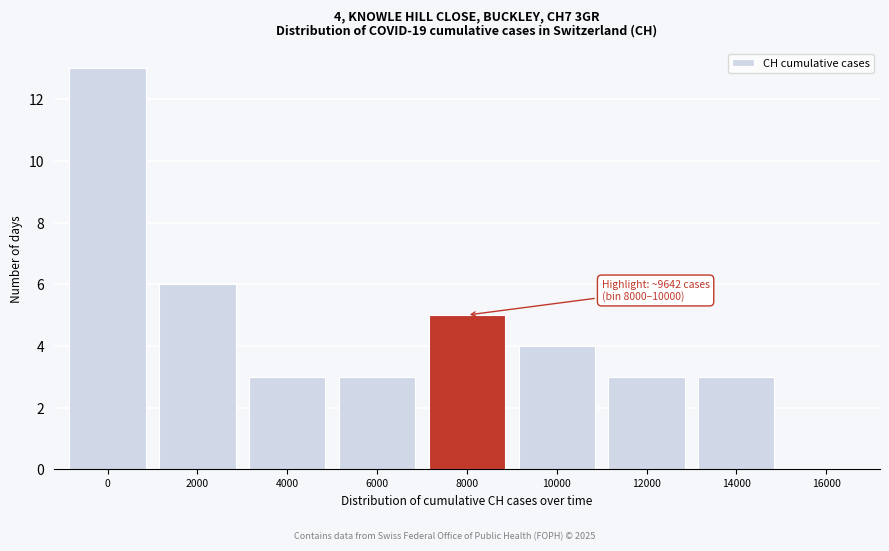

Reading left to right, extract all data points from this chart.

0=13	2000=6	4000=3	6000=3	8000=5	10000=4	12000=3	14000=3	16000=0